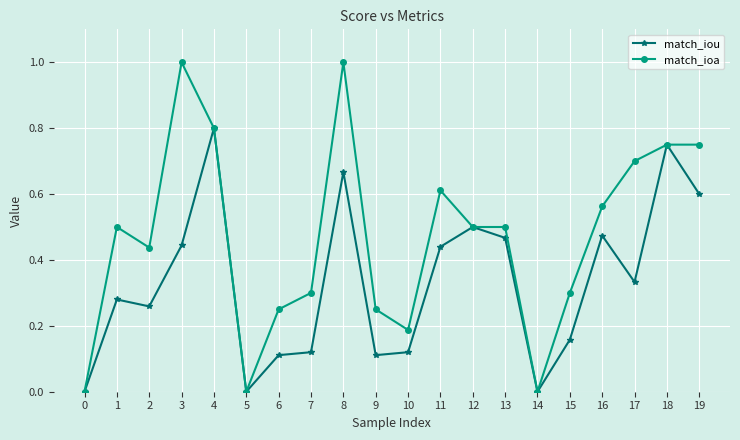

The match_ioa series shows 1.2 at 18. True or false?

False